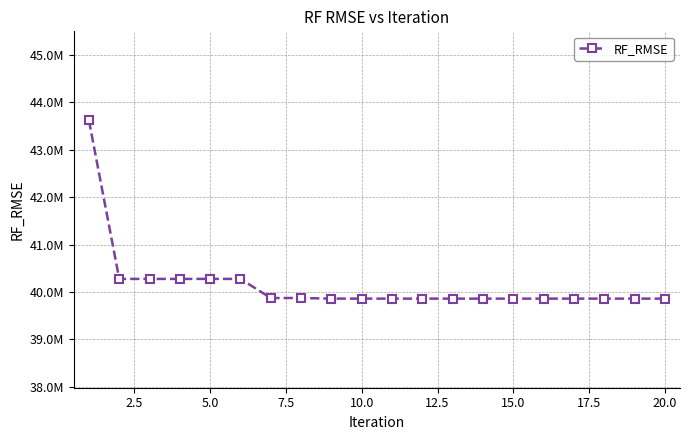

Which label corresponds to the smallest value in the chart?

20.0